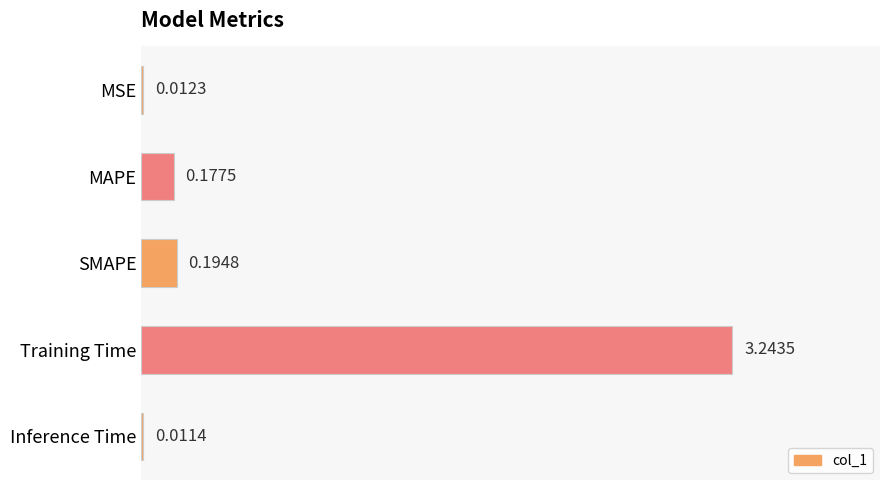

Where is the data nearest to the value 1?

SMAPE